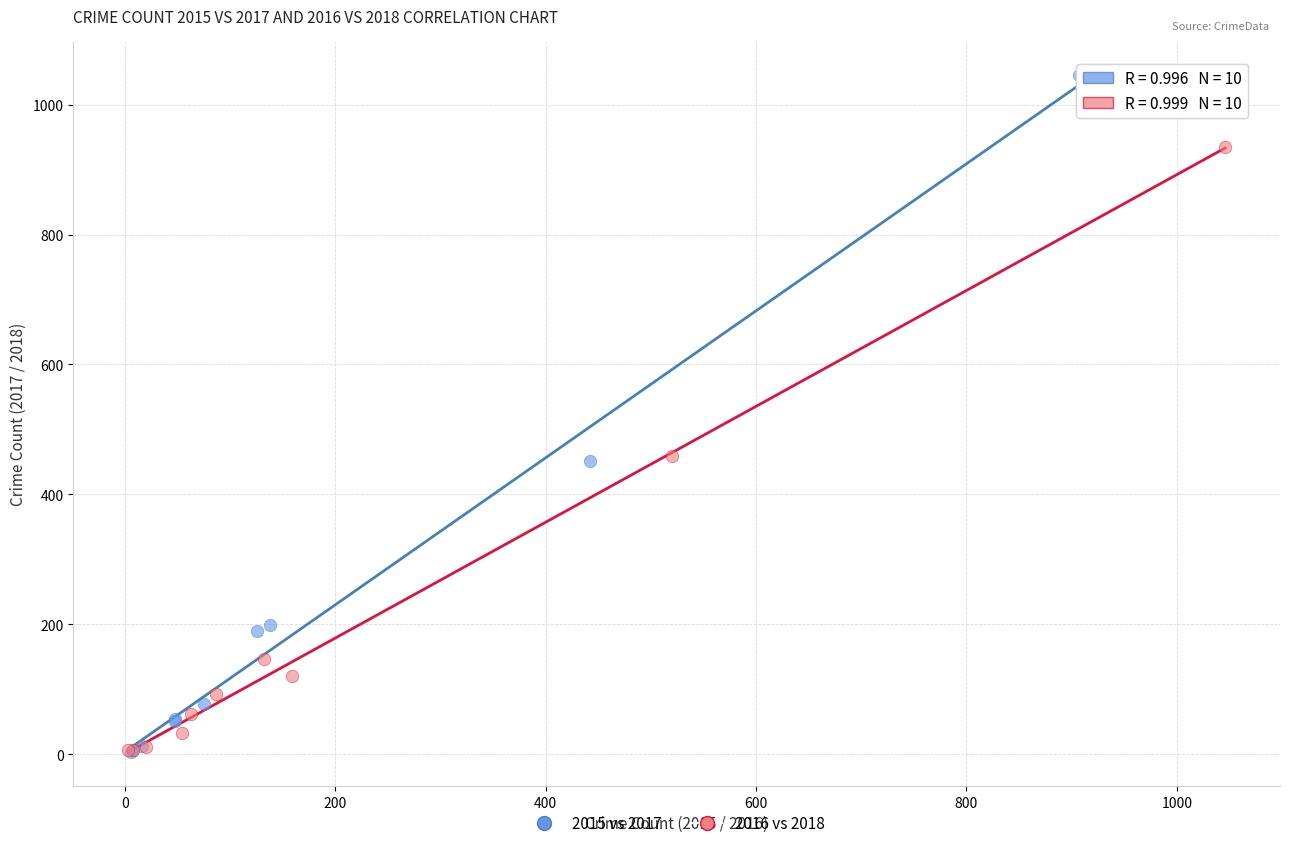

Which series contains the highest Y value?

2015 vs 2017